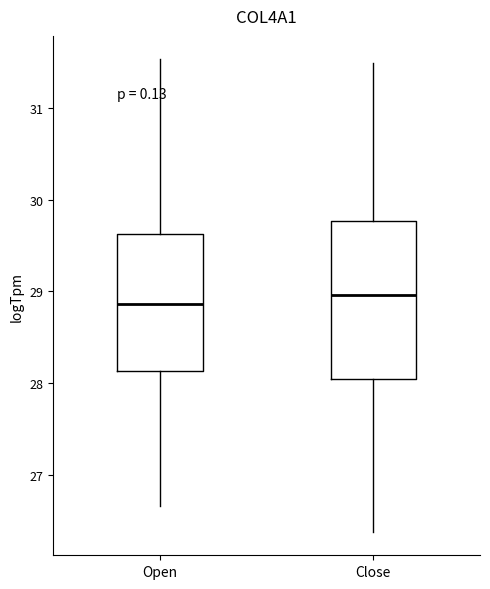

Reading left to right, read every box against the y-axis: the position of its median line, the range the box covers, and the ends of its whiskers. The values are not printed on the chart, so give them approximately, as read against the axis.

Open: median 28.9, box 28.1 to 29.6, whiskers 26.7 to 31.5
Close: median 29.0, box 28.0 to 29.8, whiskers 26.4 to 31.5